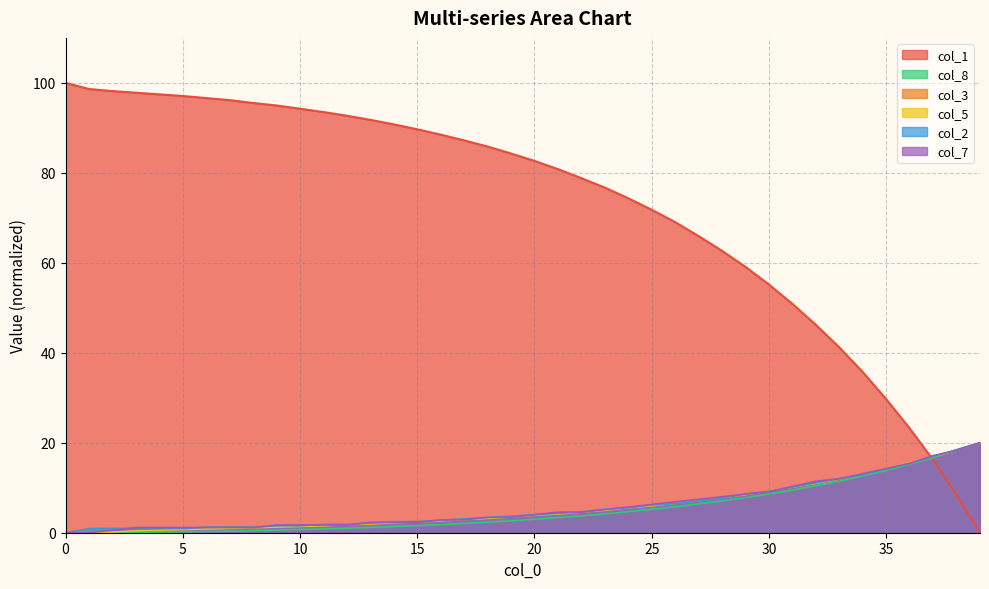

At which label does col_5 reach its peak?

39